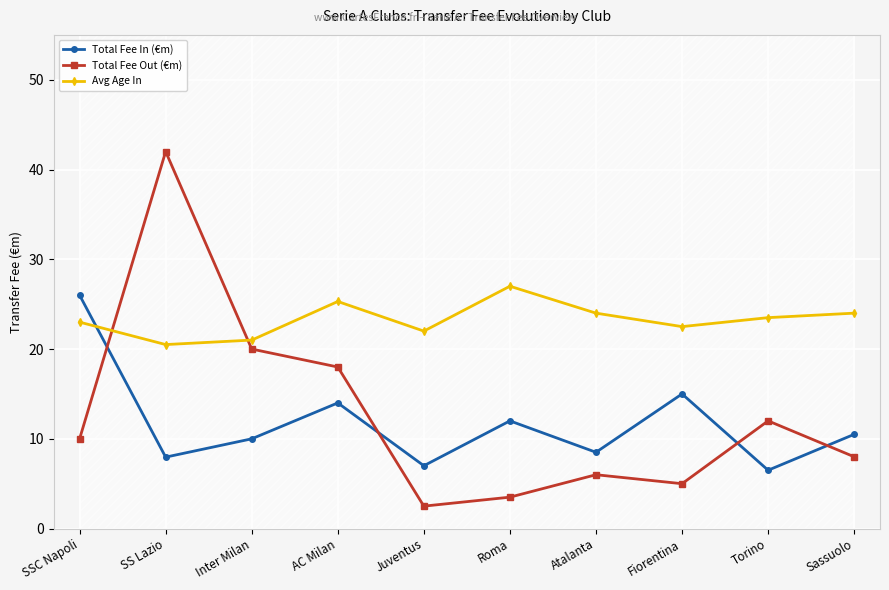

Count the number of categories in the chart.

10